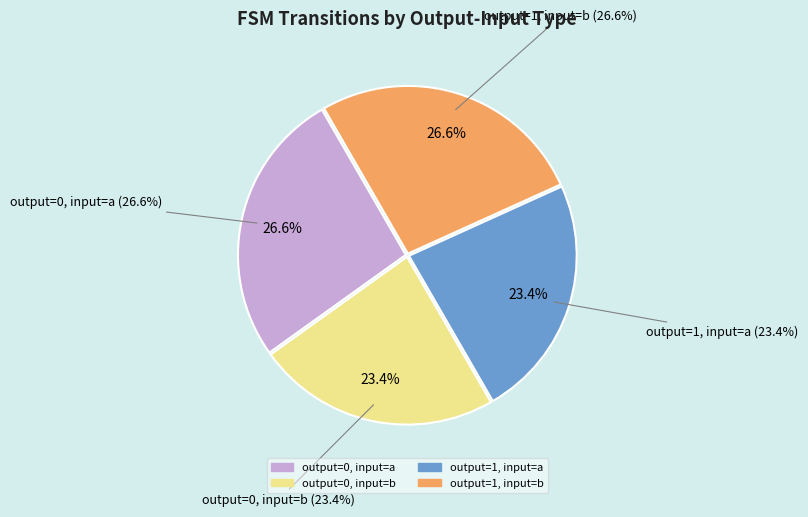

How many slices are in this pie chart?

4